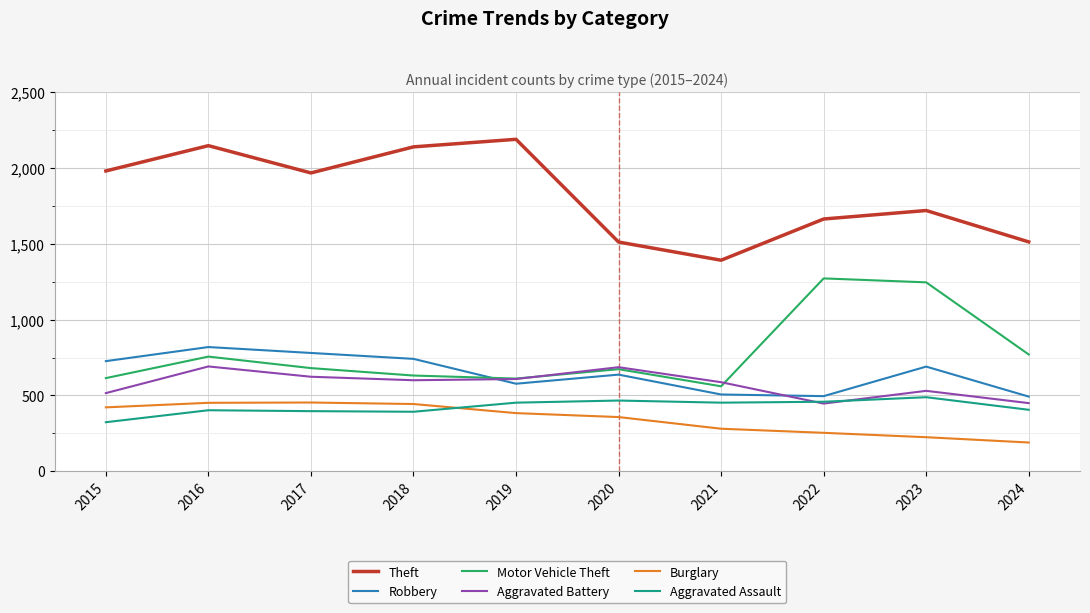

The value of Aggravated Battery at 2024 is 449. True or false?

True